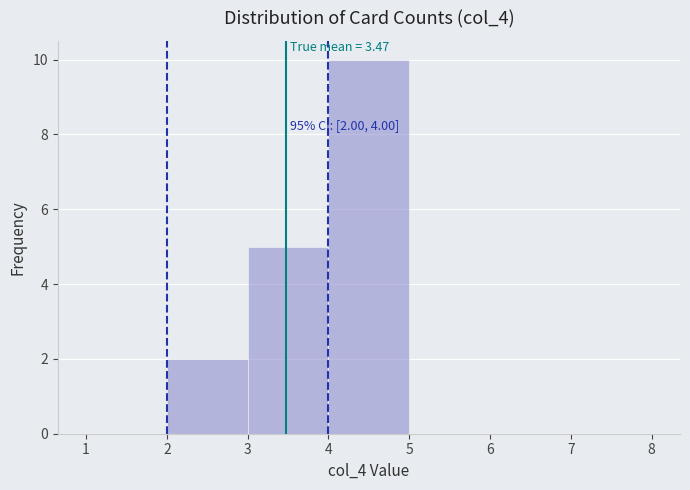

Which range on the x-axis has the tallest bar?

4 to 5